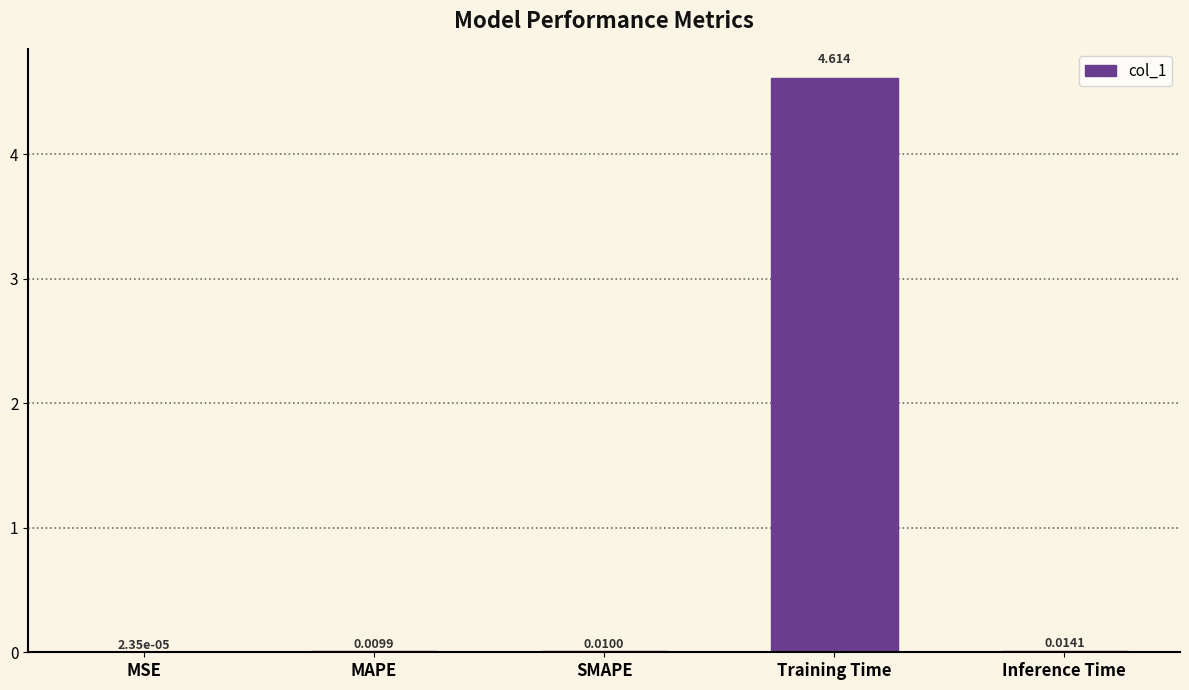

At which label is the value closest to 2?

Inference Time